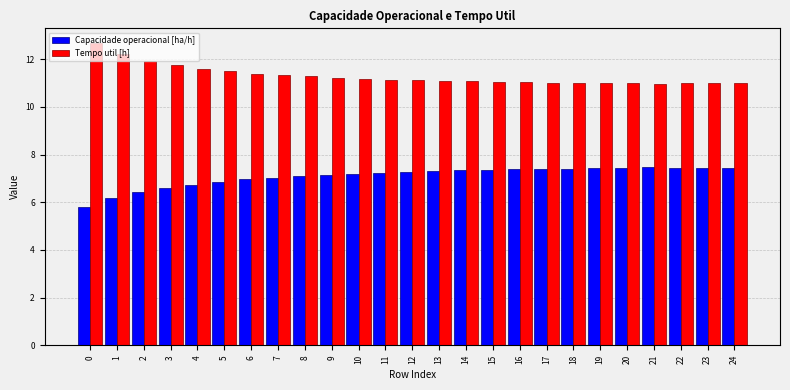

What value does the Capacidade operacional [ha/h] series have at 18?

7.4